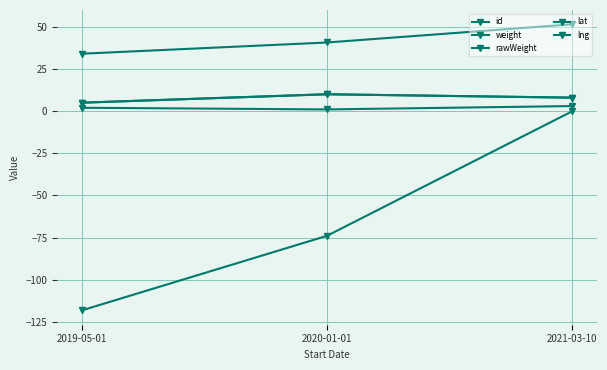

Does the chart have visible grid lines?

Yes